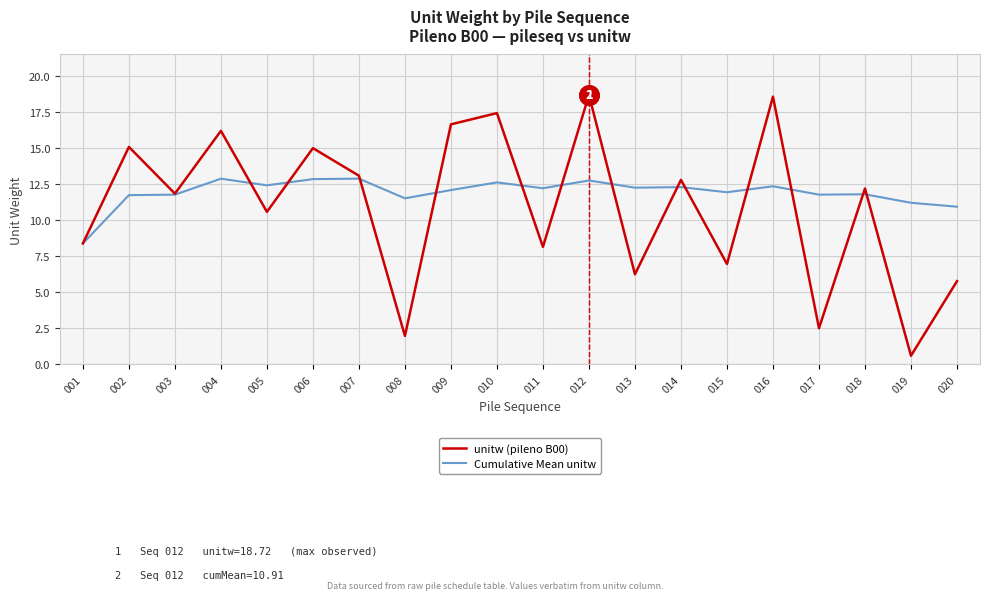

What is the average value of the unitw (pileno B00) series?

11.0